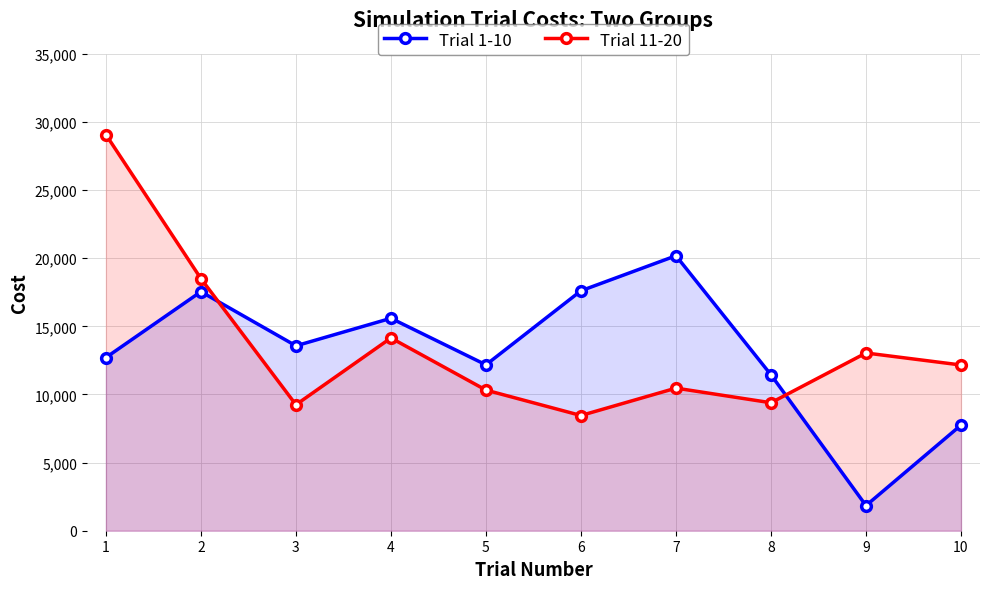

Reading right to left, what are all the values shown in this chart?

Trial 1-10: 10=7750.4	9=1844.4	8=11440.6	7=20178.7	6=17607.7	5=12174.5	4=15589.5	3=13569.0	2=17541.8	1=12707.6
Trial 11-20: 10=12161.3	9=13043.1	8=9390.9	7=10465.0	6=8454.7	5=10320.4	4=14146.0	3=9244.0	2=18502.4	1=29066.8